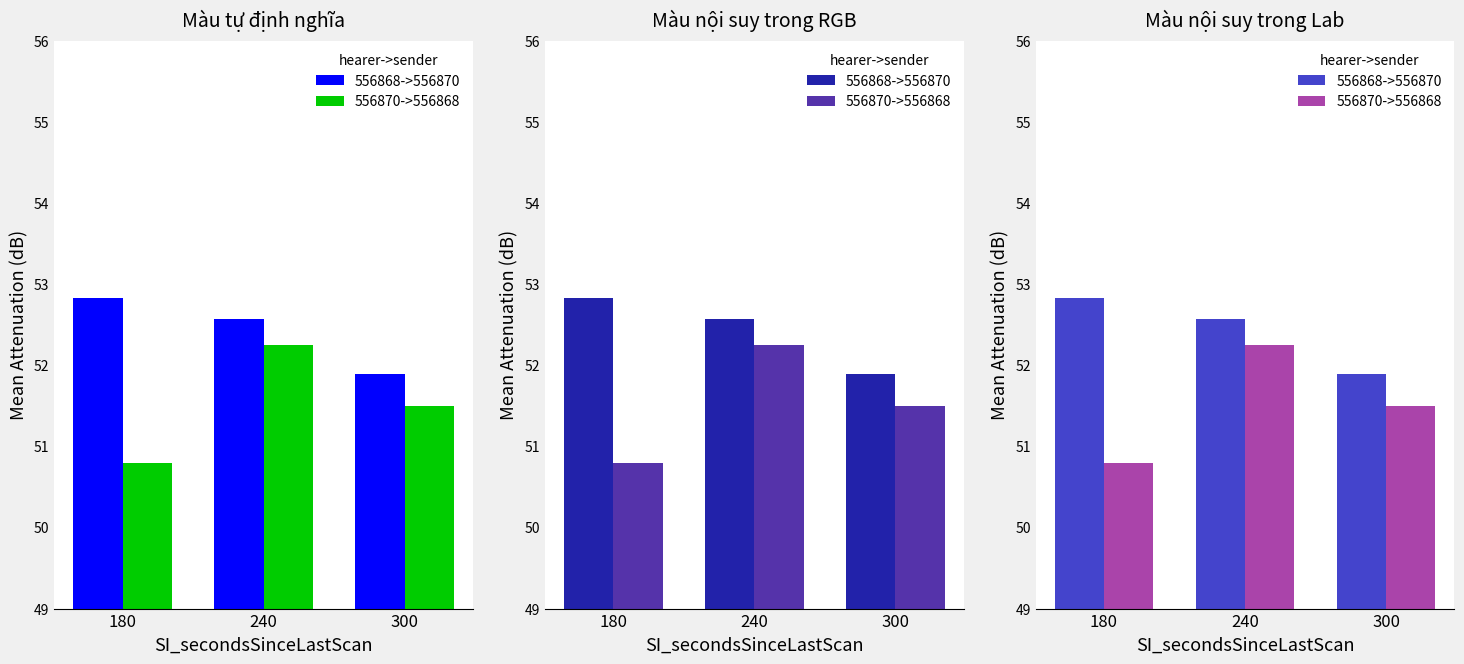

Reading right to left, transcribe all the data shown in this chart.

556868->556870: 300=51.9	240=52.6	180=52.8
556870->556868: 300=51.5	240=52.2	180=50.8